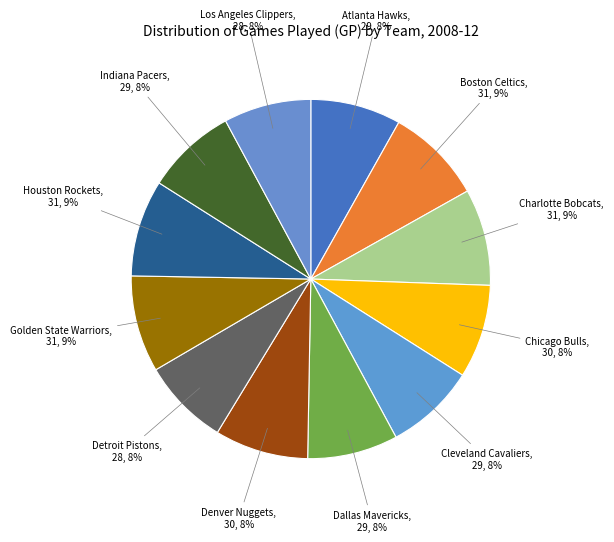

Is Golden State Warriors the majority of the pie?

No